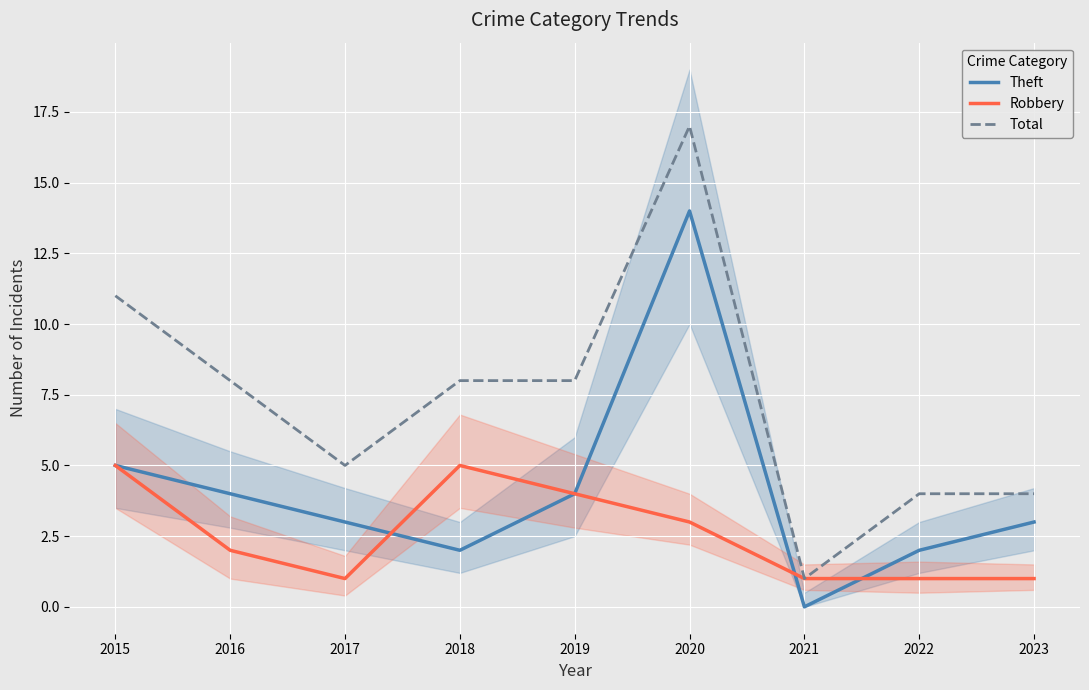

The Total series shows 7 at 2017. True or false?

False